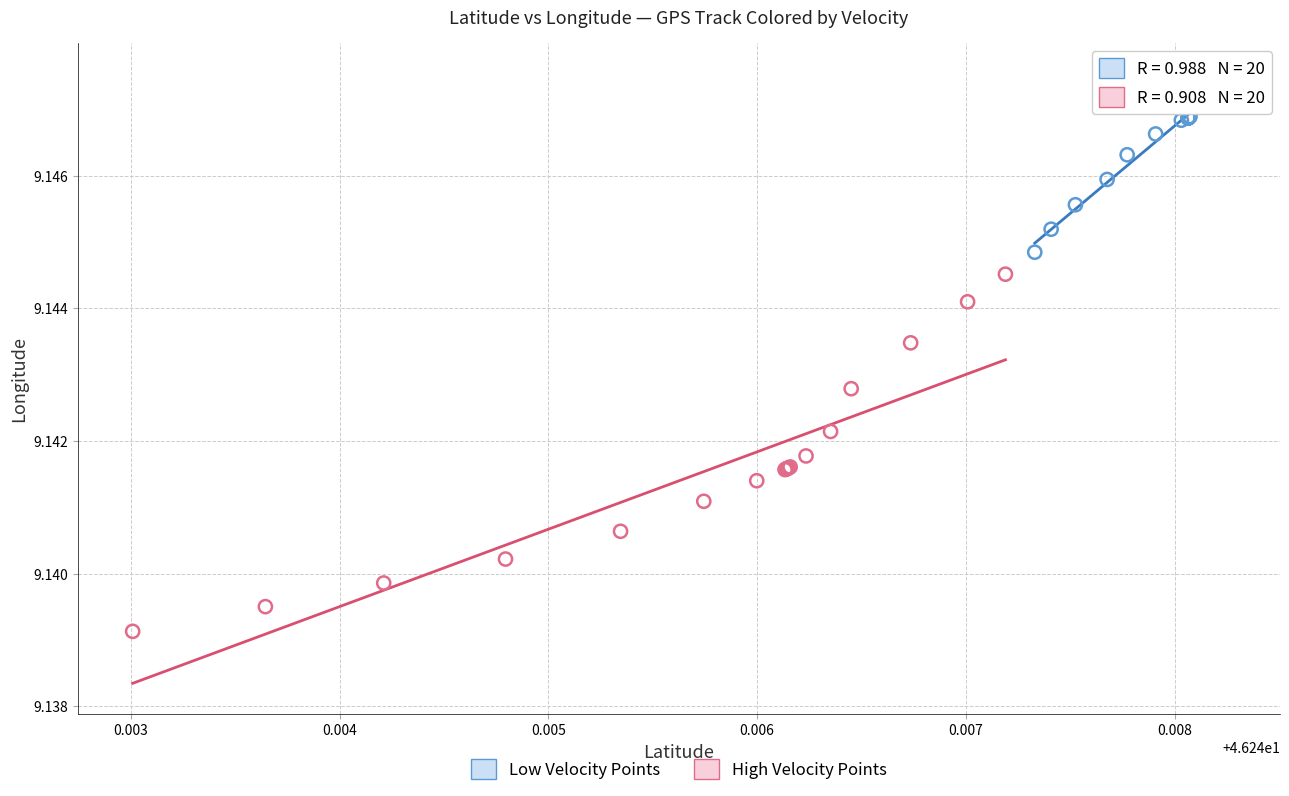

Which series reaches the minimum Y coordinate?

High Velocity Points